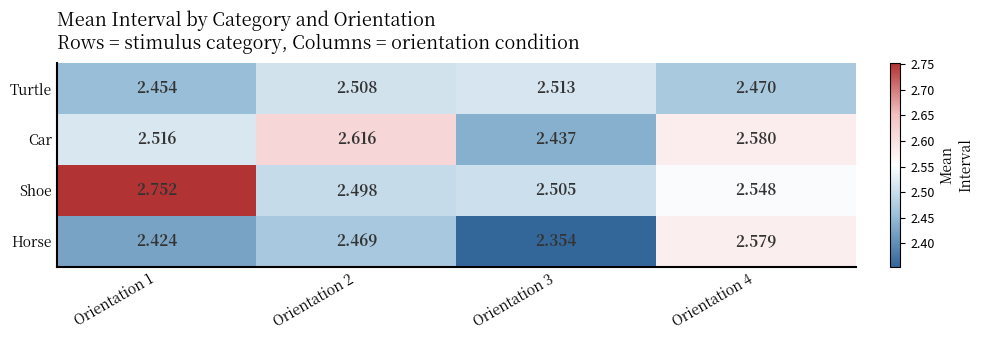

Which series has the largest total across all categories?

Shoe